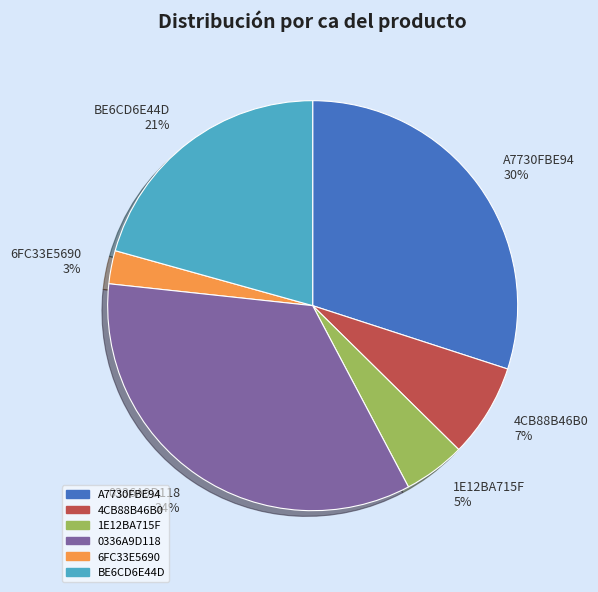

Count the number of slices in the pie.

6